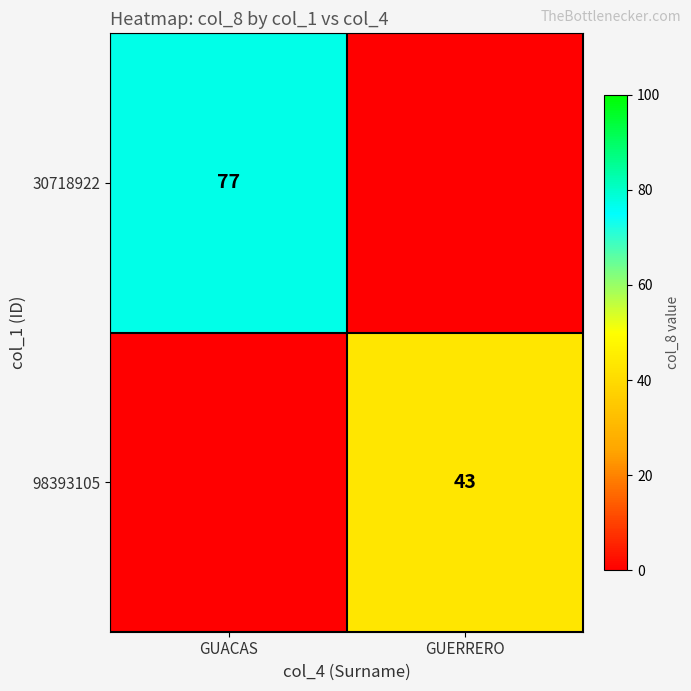

The value of 98393105 at GUERRERO is 26. True or false?

False